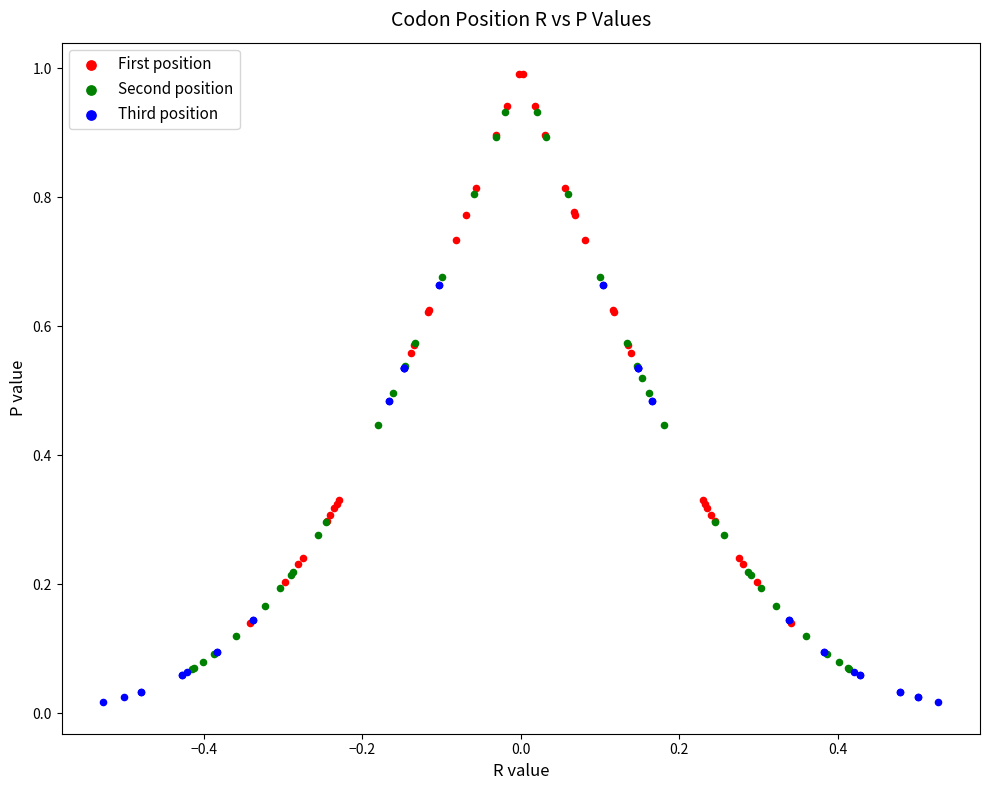

Which series reaches the maximum Y coordinate?

First position